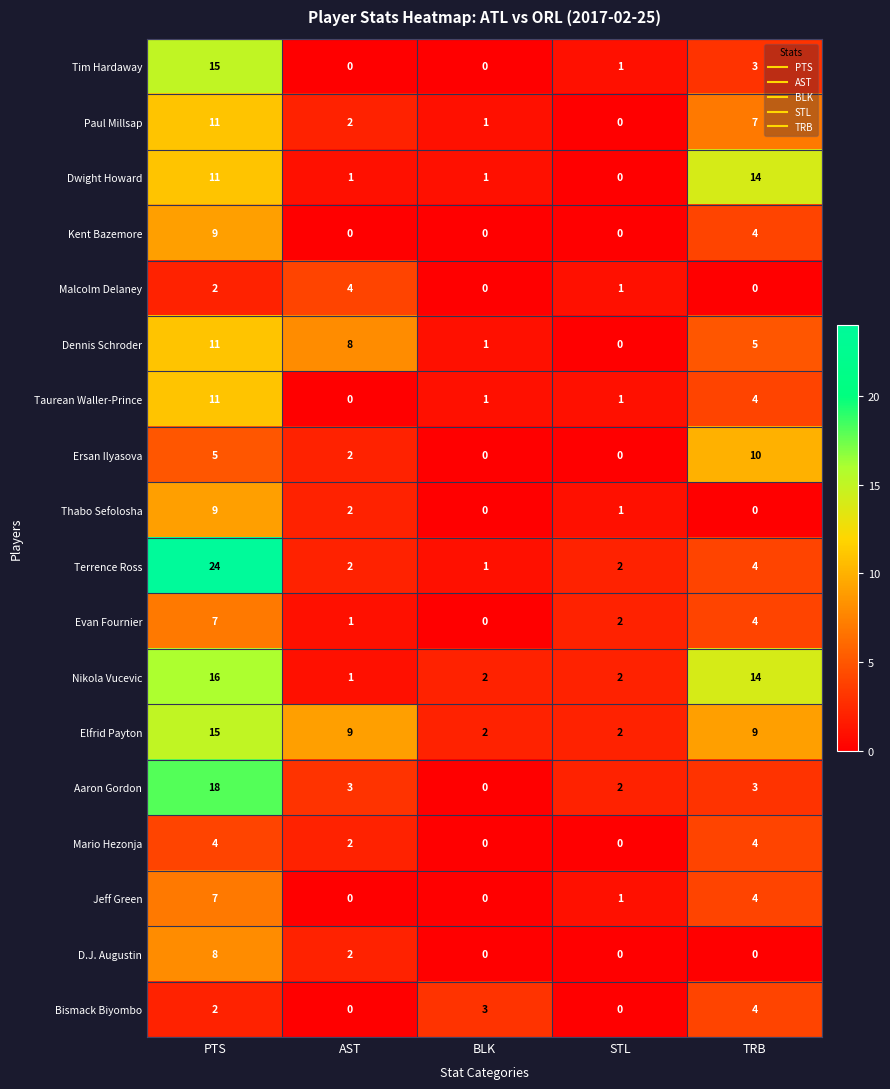

What is the spread (max minus min) of values at TRB?

14